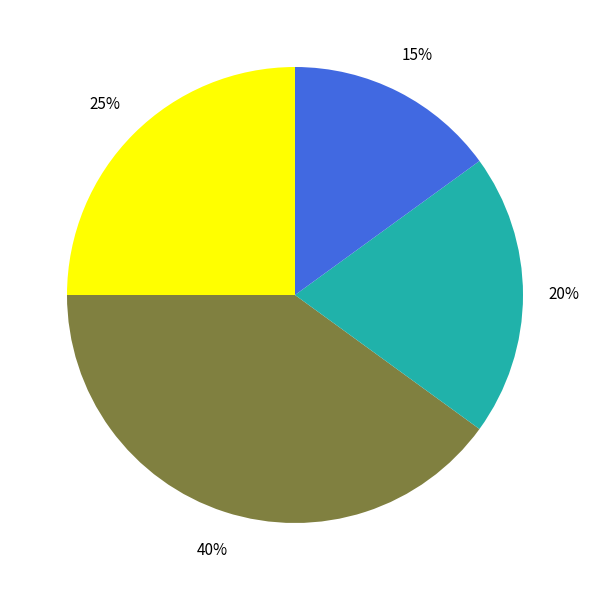

Is there a majority slice in this chart?

No